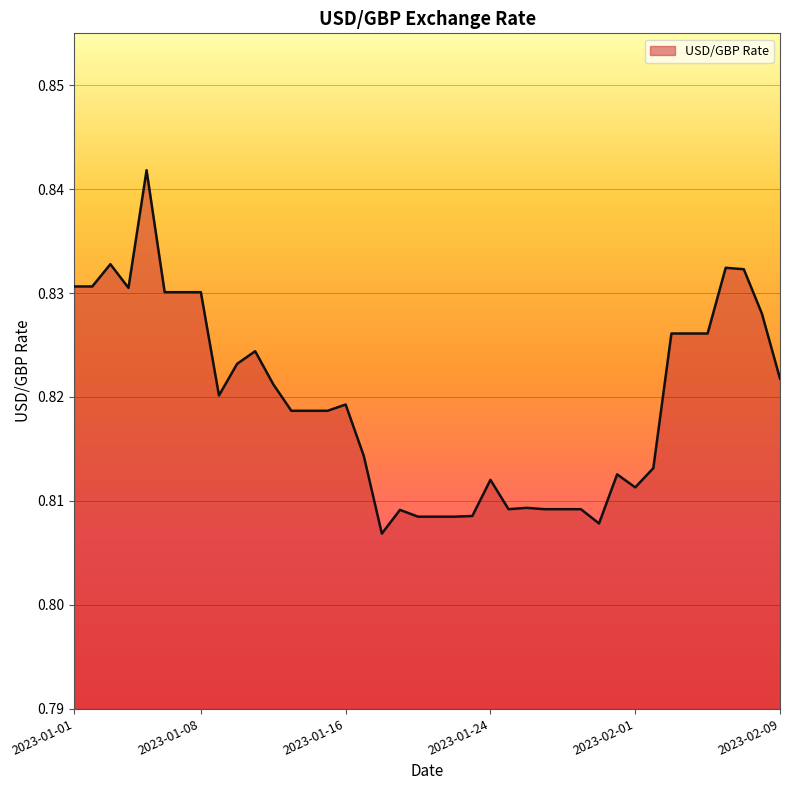

How many categories are shown in the chart?

40